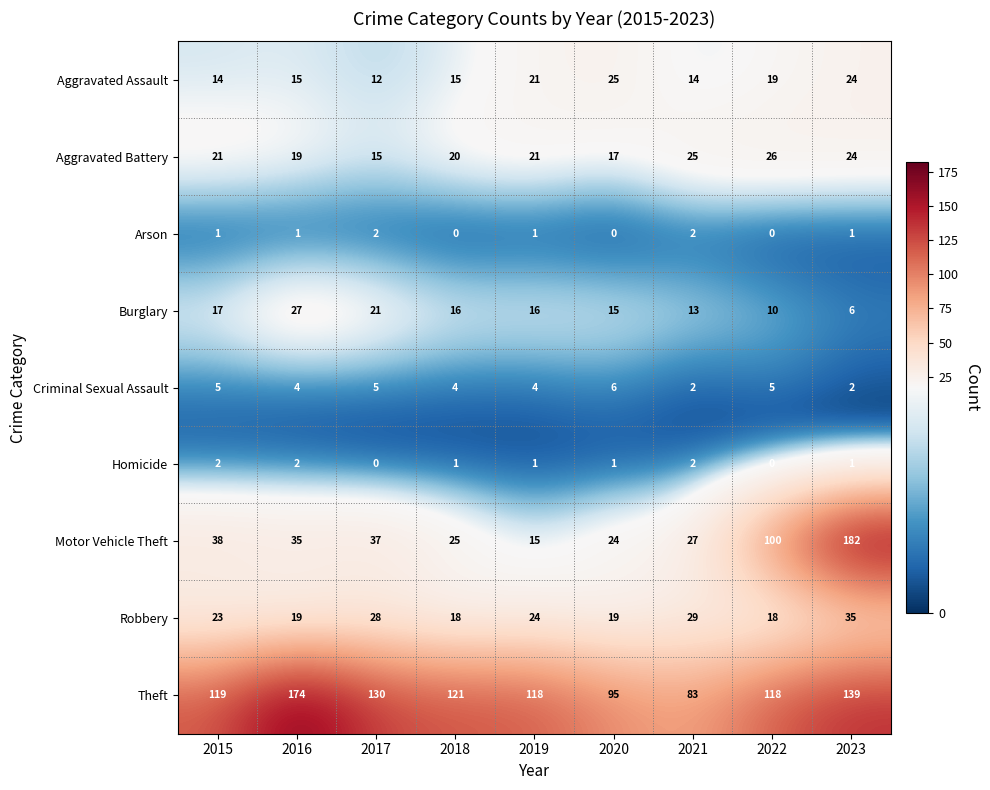

What is the sum of all Aggravated Battery values?

188